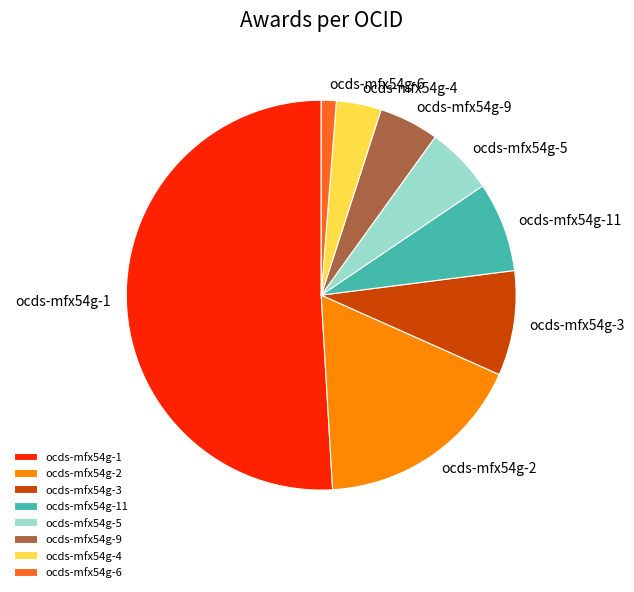

Does ocds-mfx54g-5 represent more than half of the total?

No